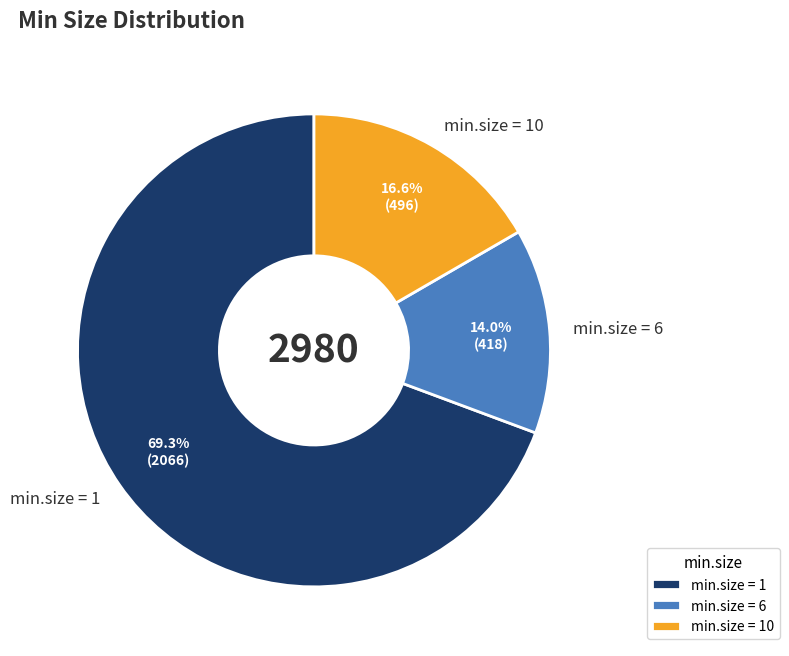

Which has a higher value, min.size = 1 or min.size = 10?

min.size = 1